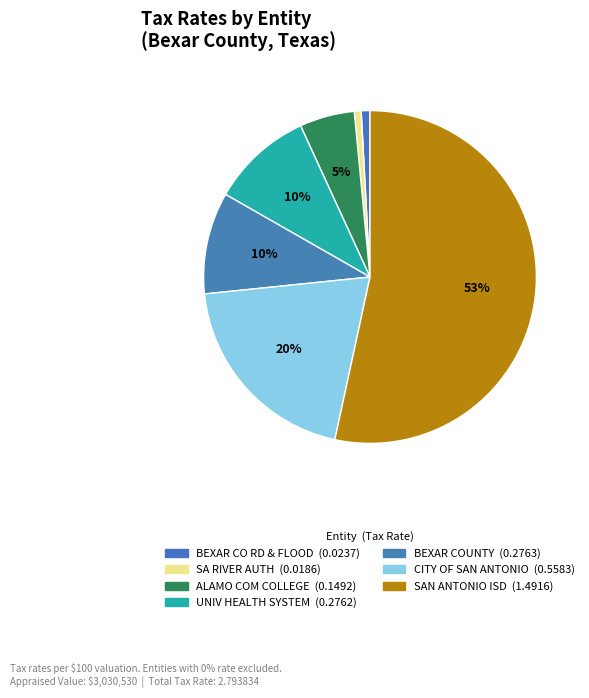

How many slices are in this pie chart?

7